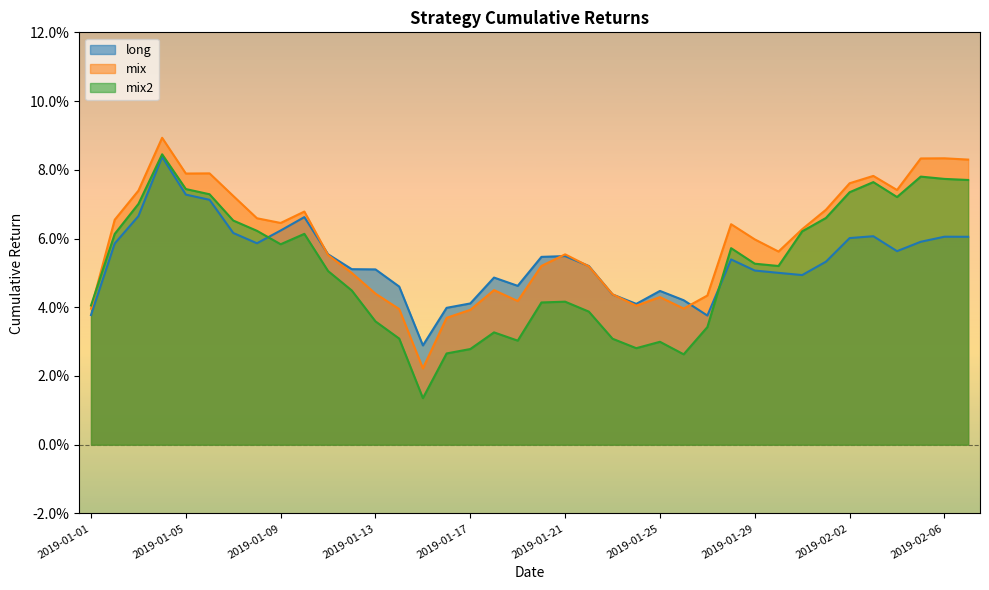

How many mix values are between 0 and 1?

38